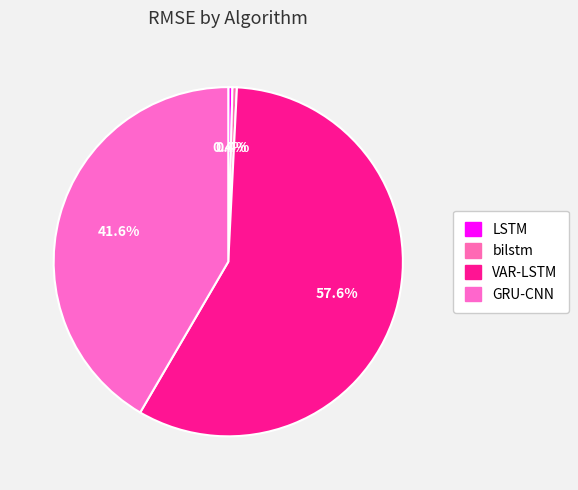

What percentage do GRU-CNN and LSTM together represent?

42.0%